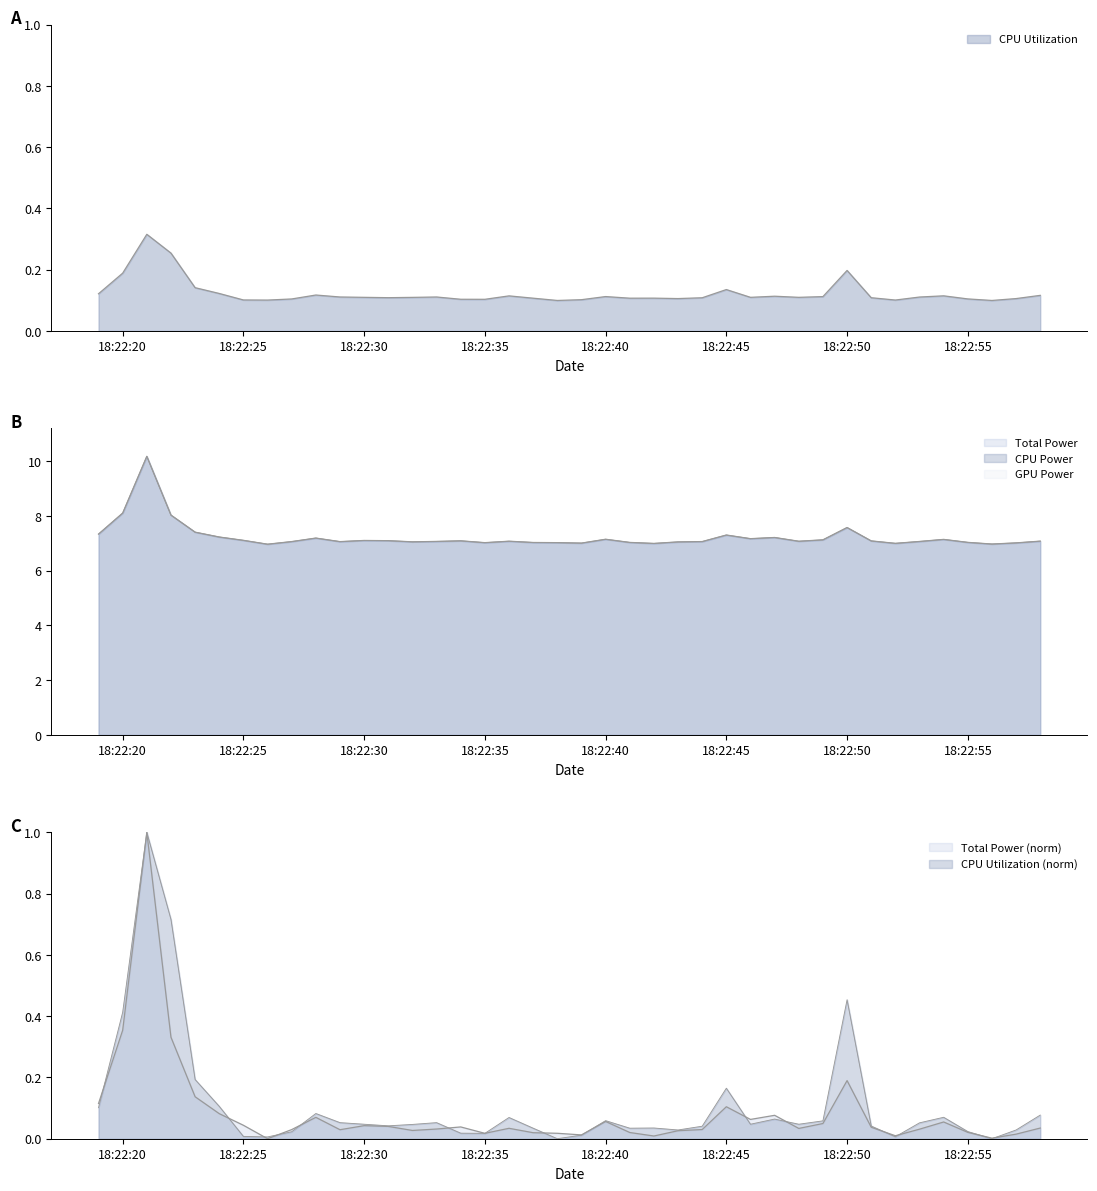

What is the difference between the maximum and minimum values in the Total Power series?

1.0